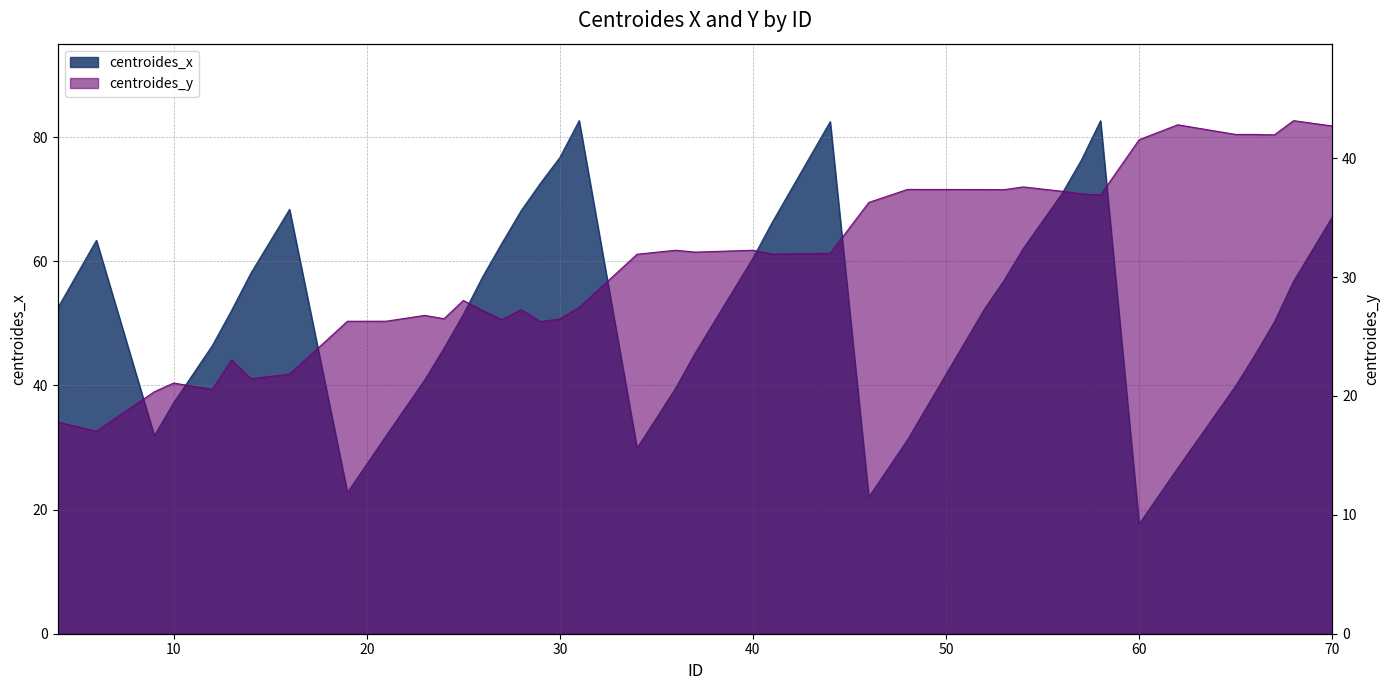

List the series in order of their peak value, lowest first.

centroides_y, centroides_x